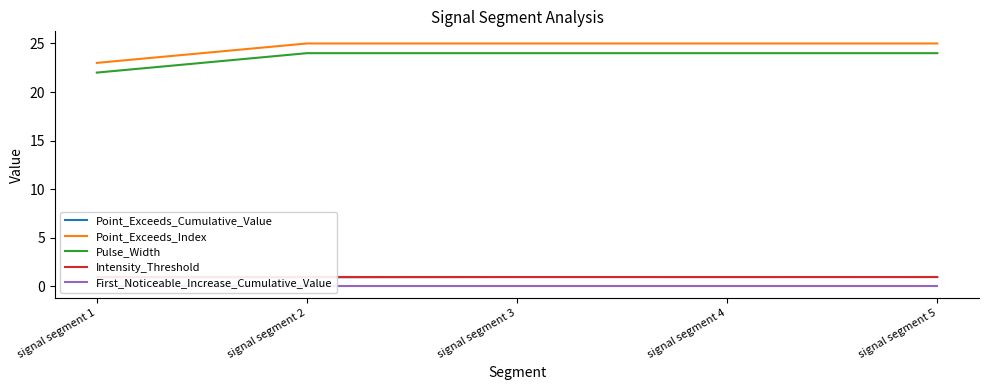

At which category is the sum across all series the highest?

signal segment 5